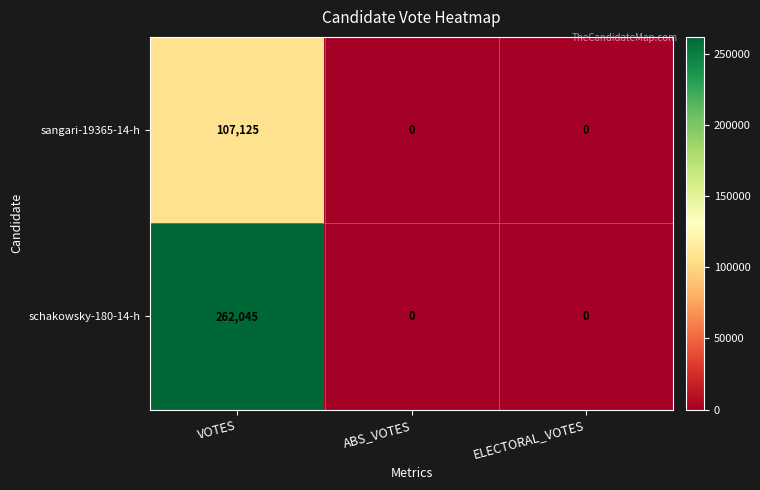

What is the maximum value for schakowsky-180-14-h?

262045